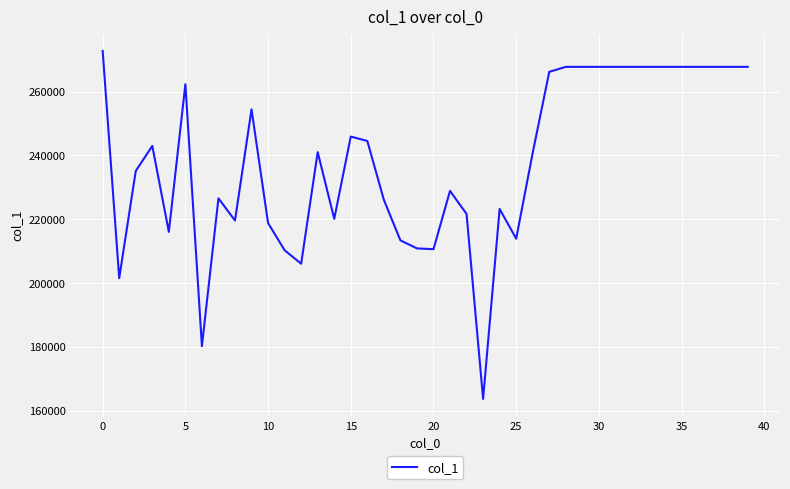

Does the chart display data point markers on the line(s)?

No